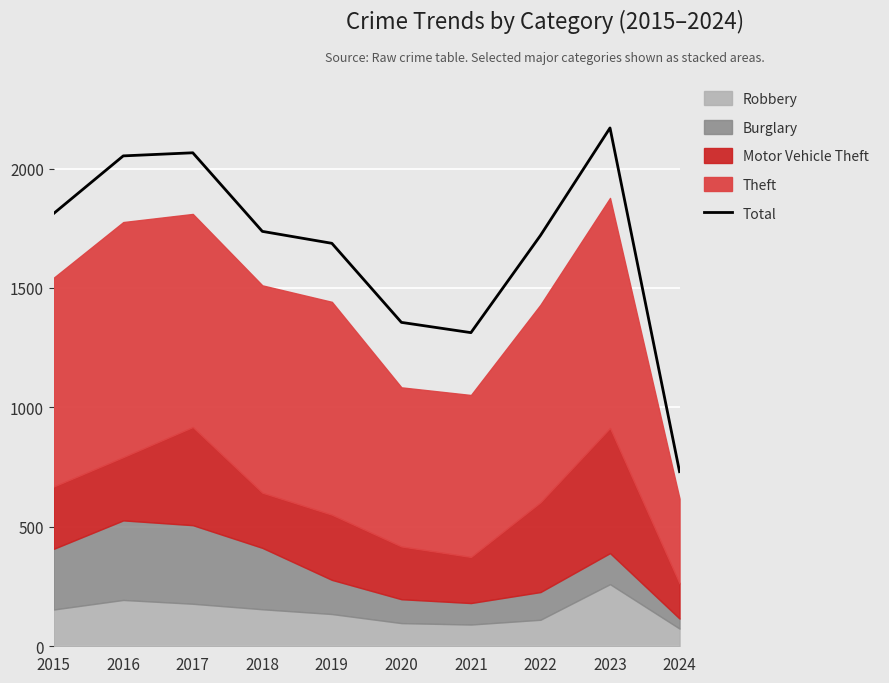

List the labels in order of value, smallest first.

2024, 2021, 2020, 2019, 2022, 2018, 2015, 2016, 2017, 2023